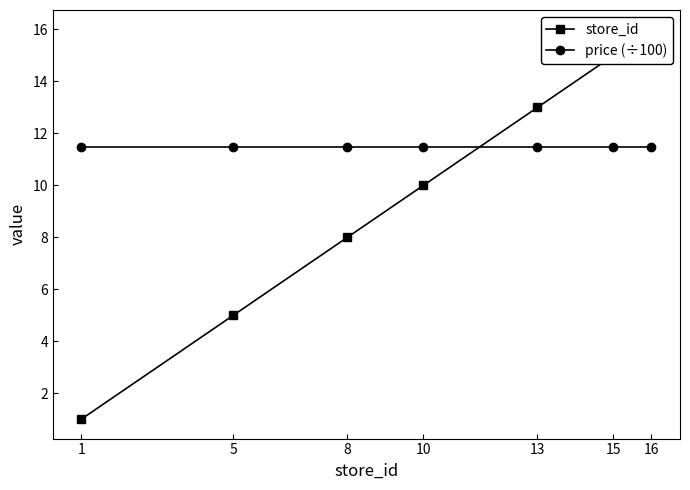

List the series in order of their peak value, lowest first.

price (÷100), store_id